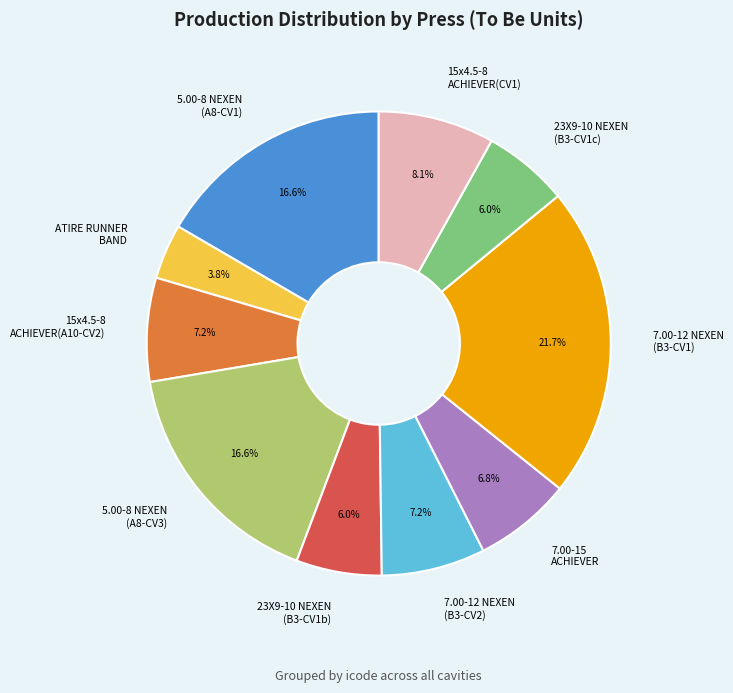

Count the number of slices in the pie.

10